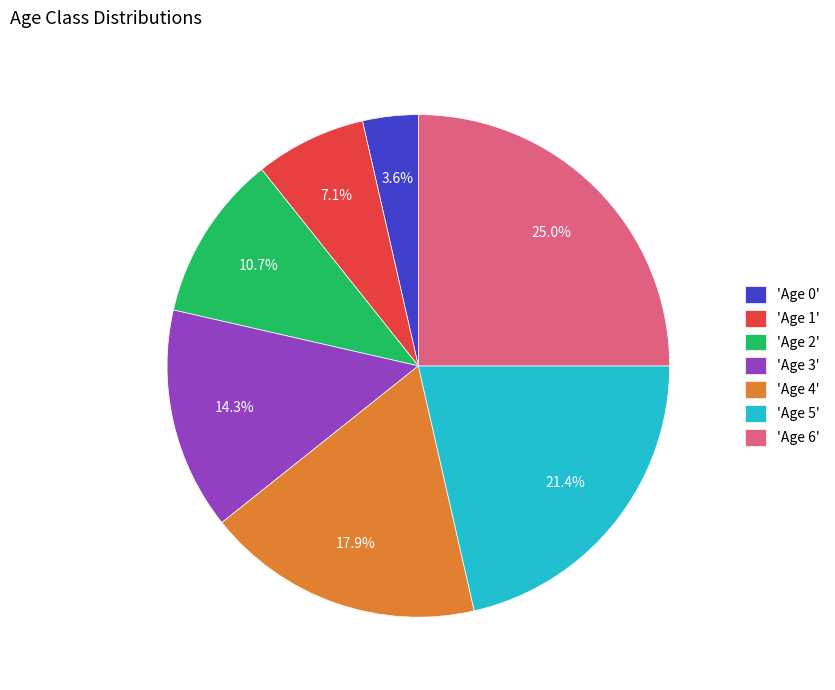

How much of the chart is everything except 'Age 1'?

92.9%